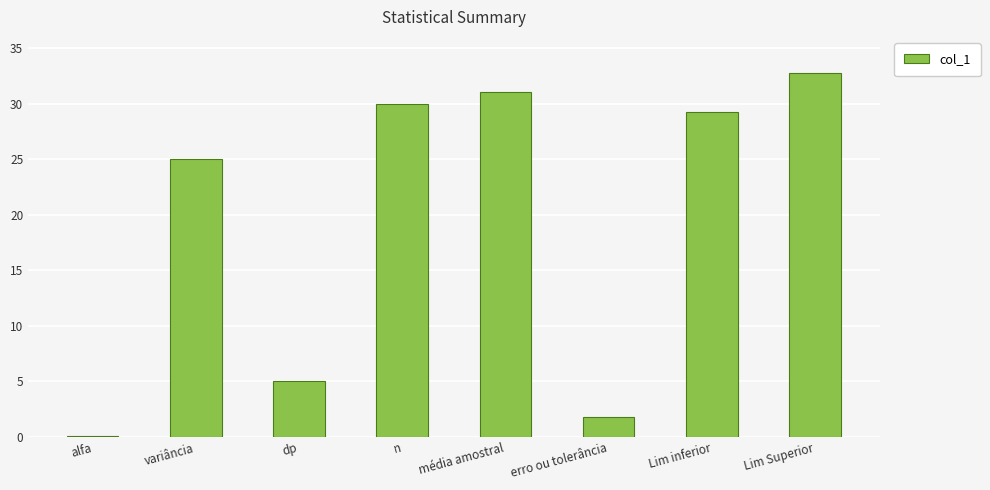

Where does the data first go above 29?

n